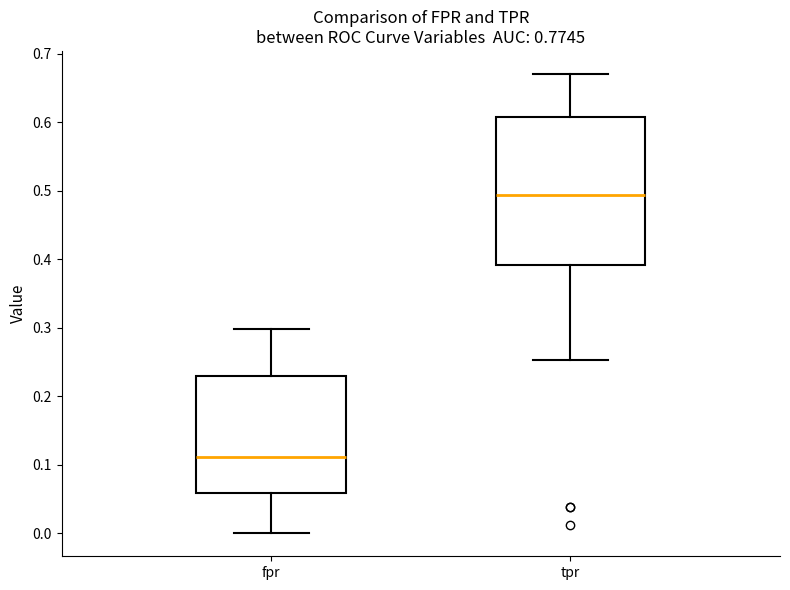

Reading left to right, transcribe this box plot: for each box, give where its median line is, the range the box spans, and where its two whiskers end, as read against the y-axis. The values are not printed on the chart, so give them approximately, as read against the axis.

fpr: median 0.11, box 0.06 to 0.23, whiskers 0.00 to 0.30
tpr: median 0.49, box 0.39 to 0.61, whiskers 0.25 to 0.67